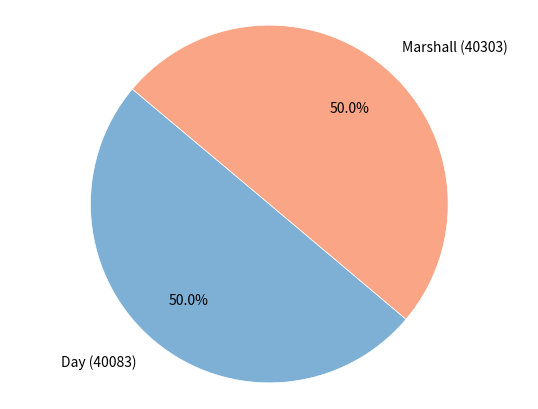

What is the ratio of the value at Marshall (40303) to the value at Day (40083)?

1.0